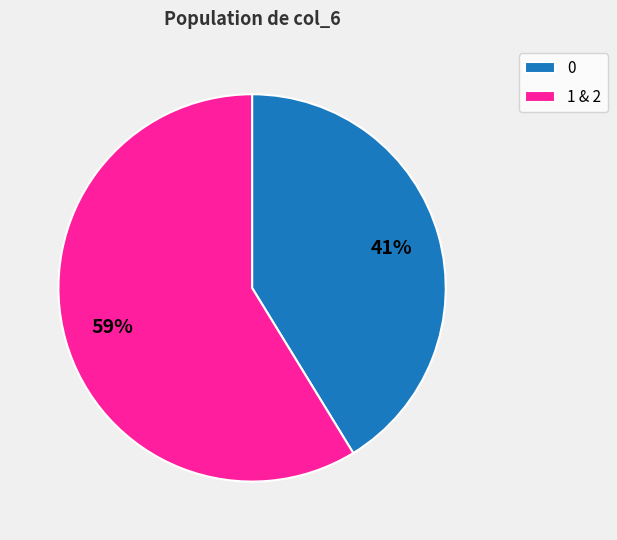

How many slices are in this pie chart?

2